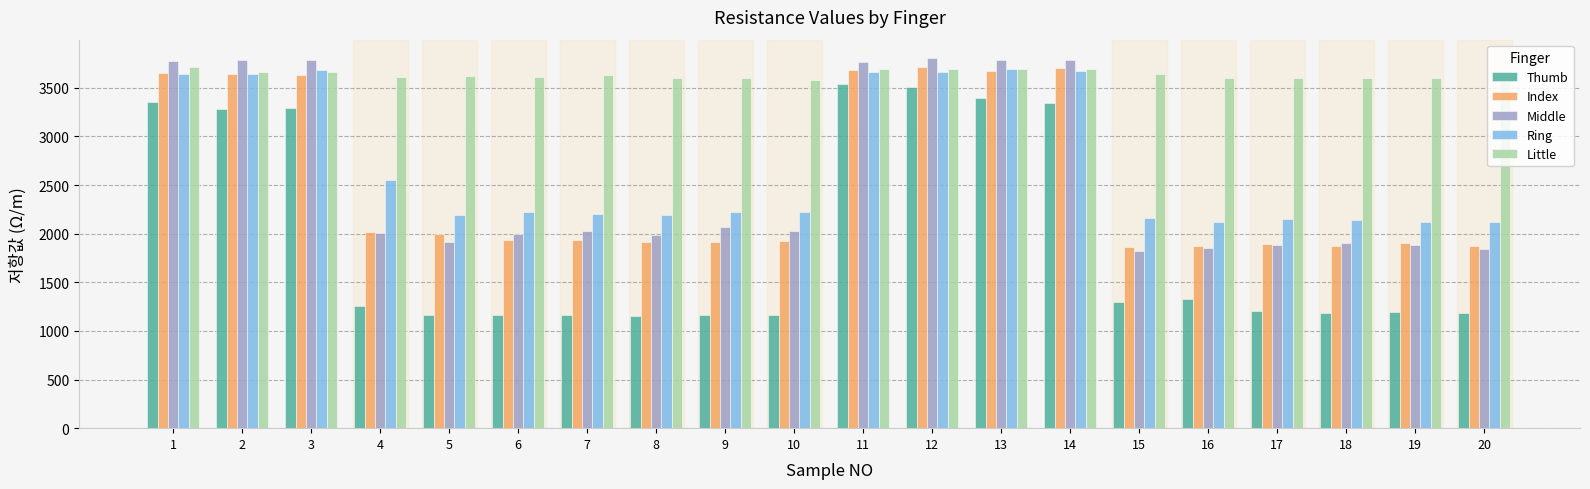

What is the total value across all series at 5?

10897